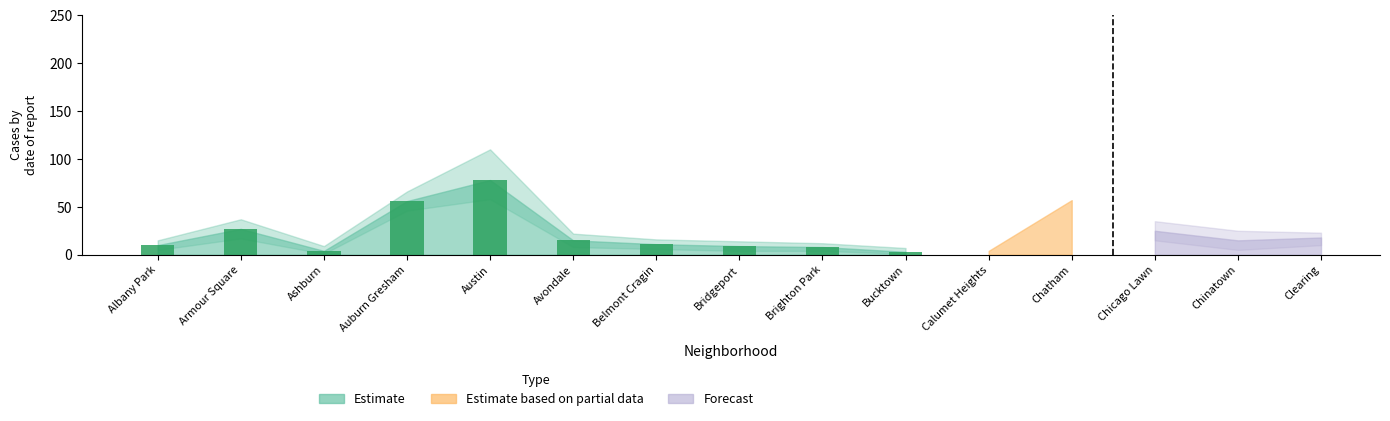

What is the difference between the values at Armour Square and Avondale?

12